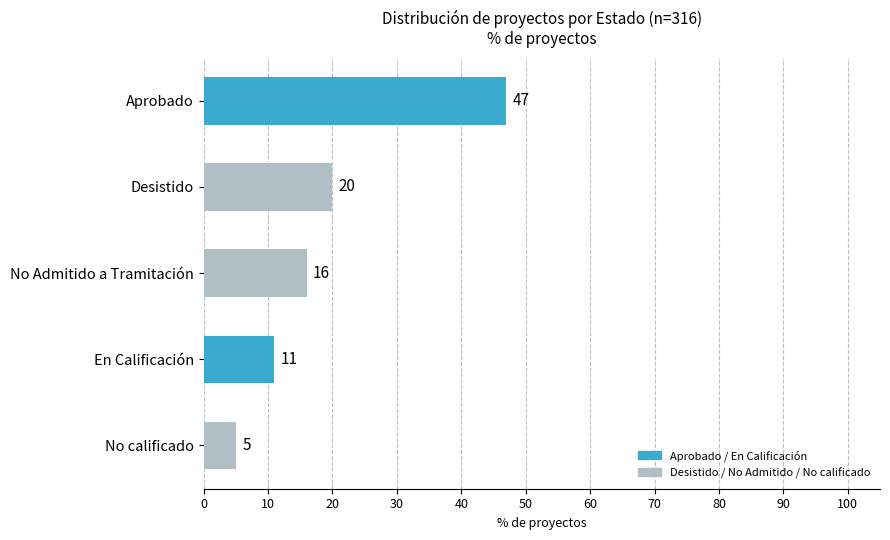

What is the minimum value shown in the chart?

5